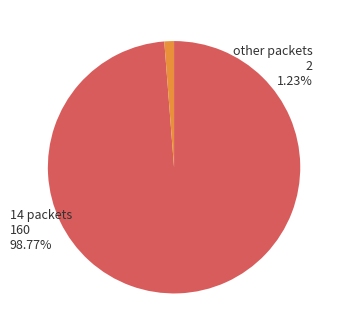

Is there any slice that represents more than half of the pie?

Yes